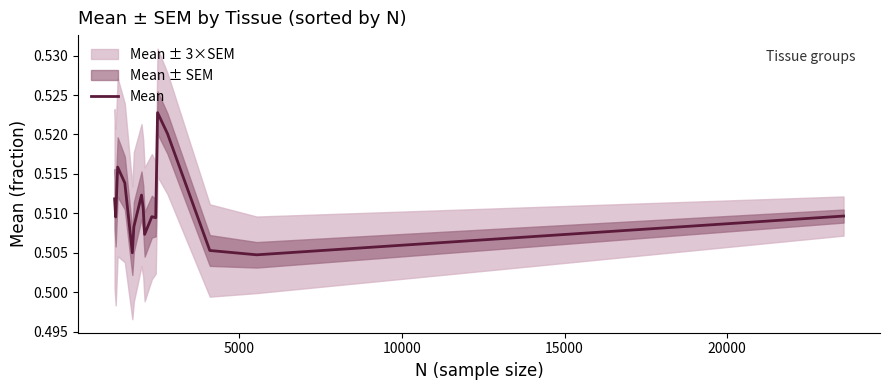

True or false: the data shows 0.2 at 9.

False